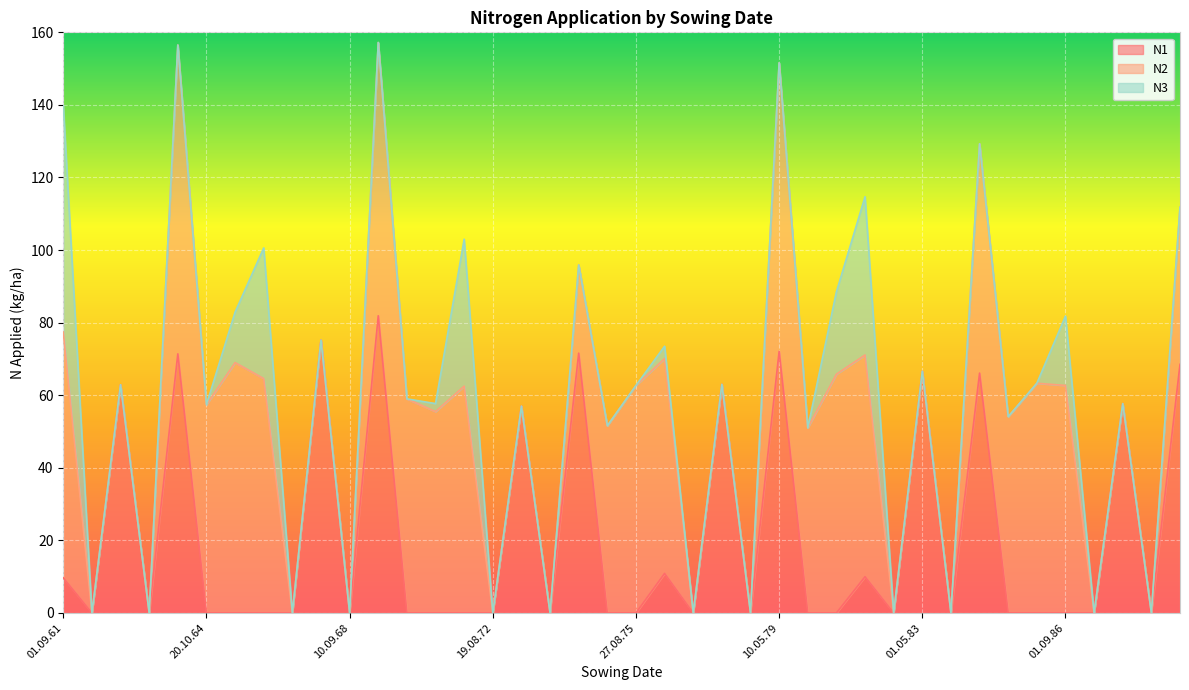

True or false: N3 and N1 intersect in this chart.

False